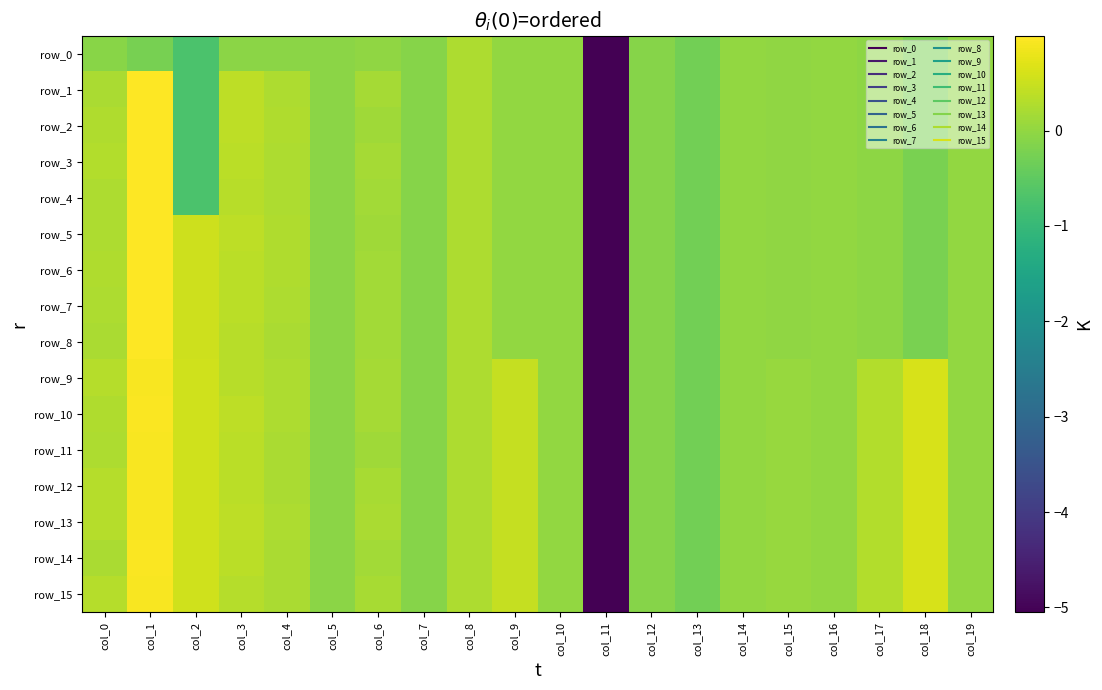

List the labels in order of row_15 value, smallest first.

col_11, col_13, col_7, col_12, col_5, col_16, col_14, col_10, col_19, col_15, col_6, col_4, col_8, col_17, col_0, col_3, col_9, col_2, col_18, col_1